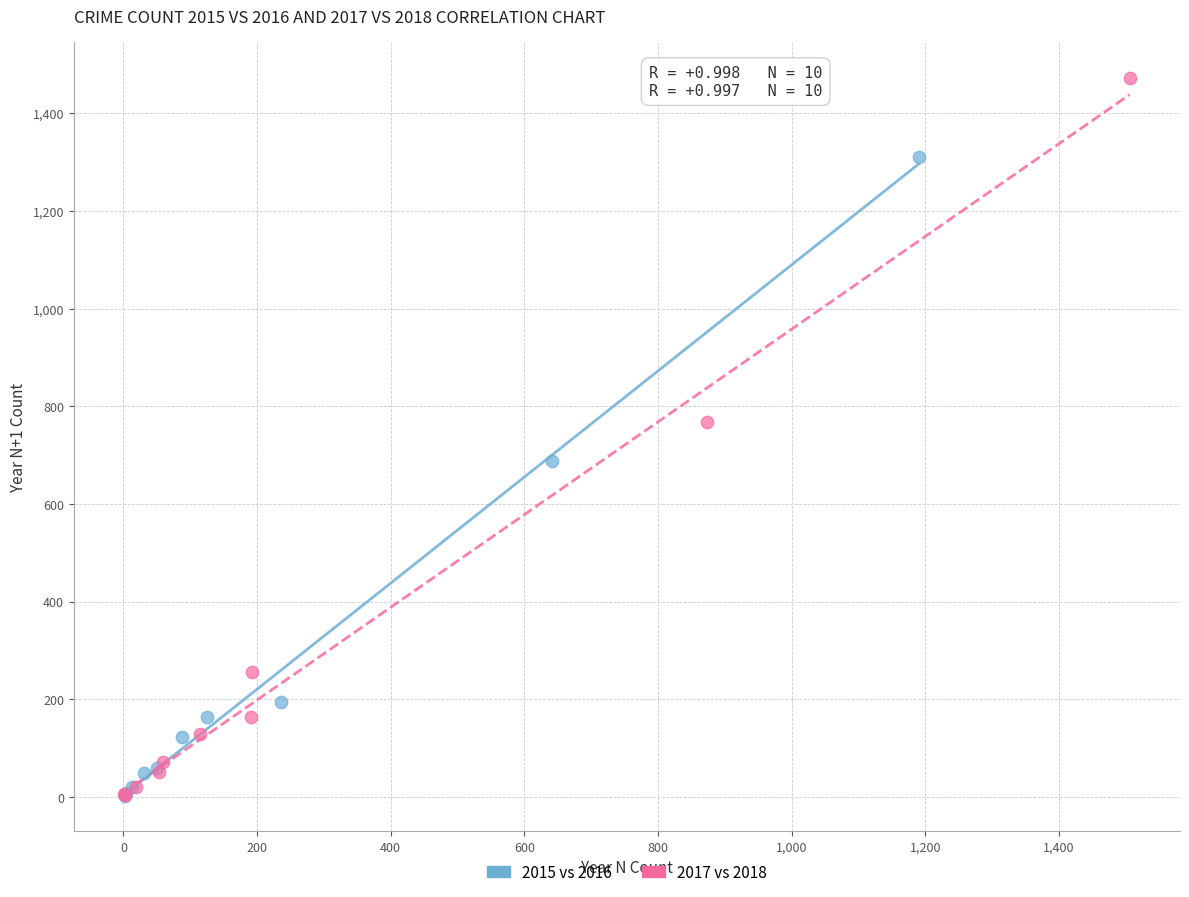

Which series contains the highest Y value?

2017 vs 2018